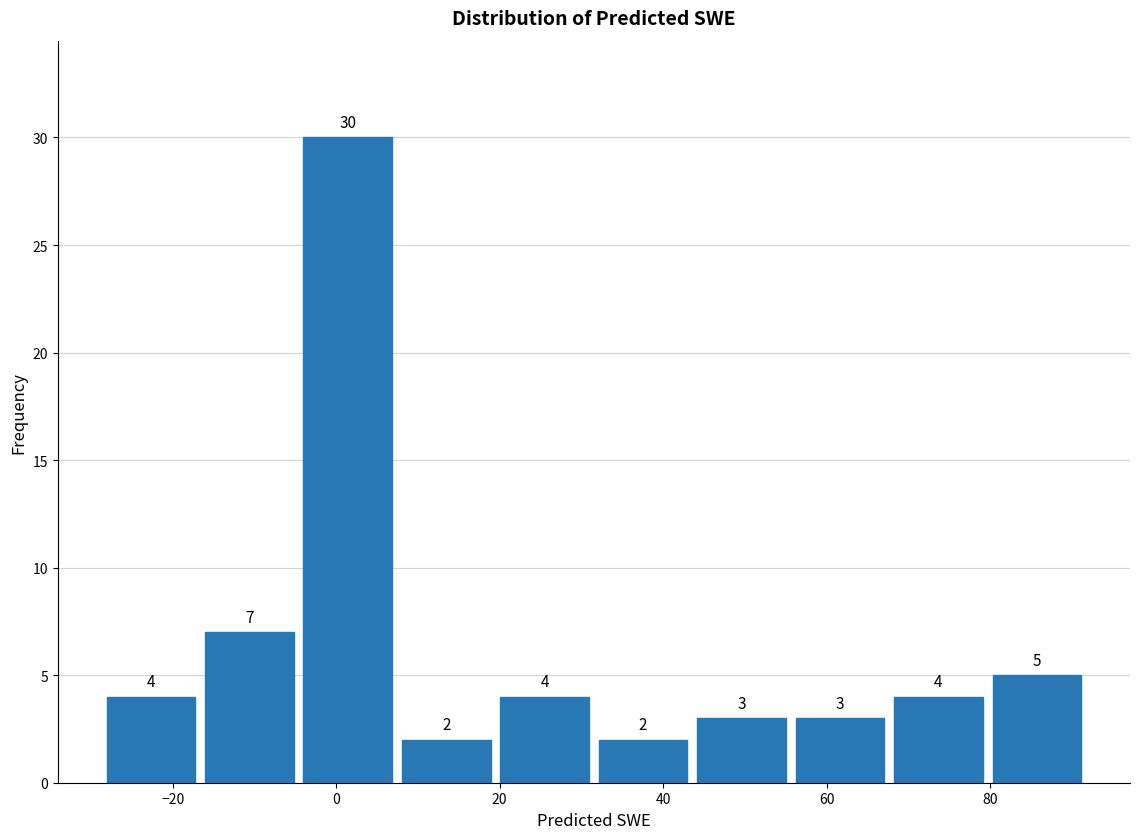

How tall is the bar that spans -28 to -16 on the x-axis? The bar edges are not printed on the chart, so give them approximately, as read against the axis.

4